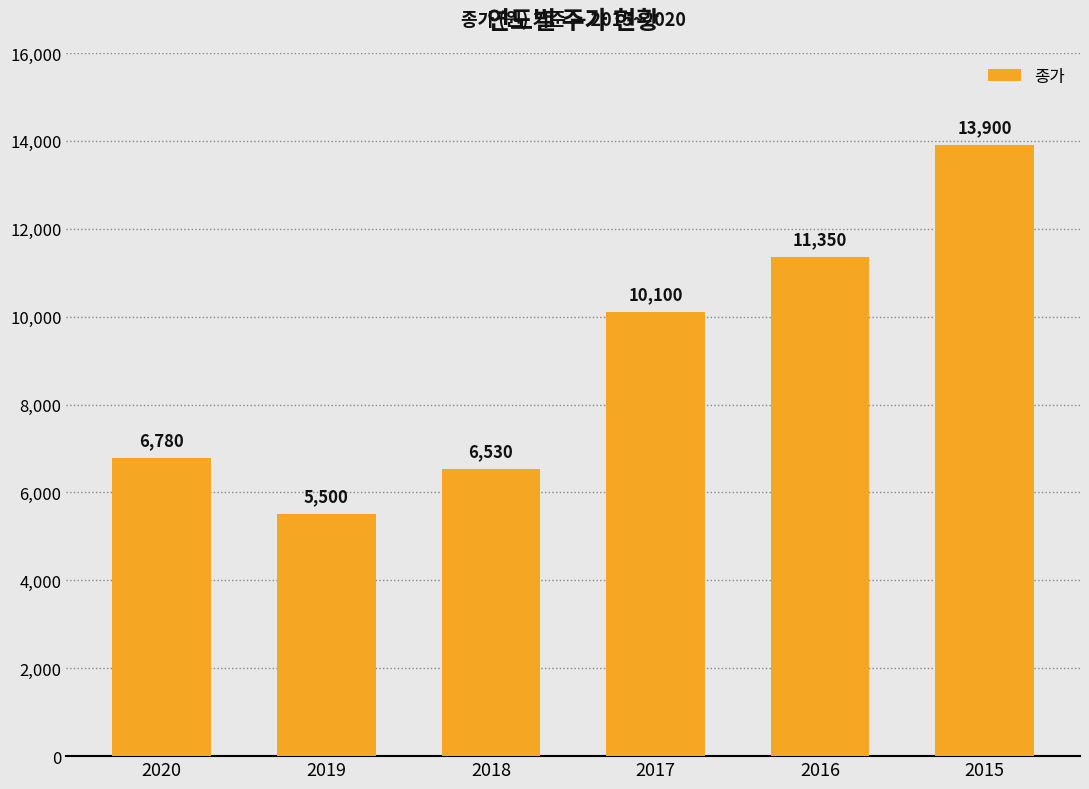

Rank the categories by value from highest to lowest.

2015, 2016, 2017, 2020, 2018, 2019